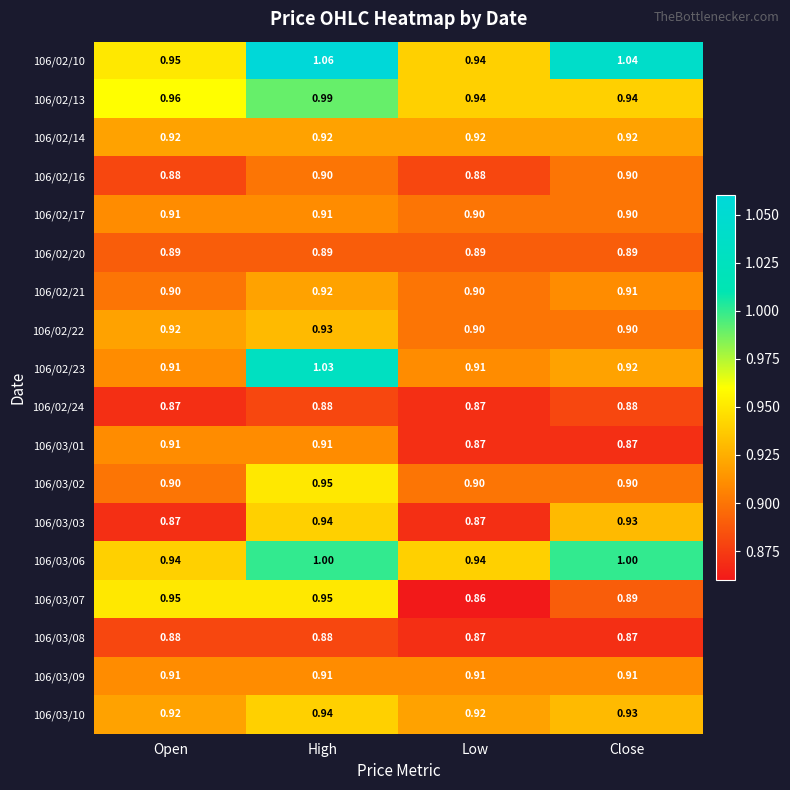

At which category is the sum across all series the highest?

High